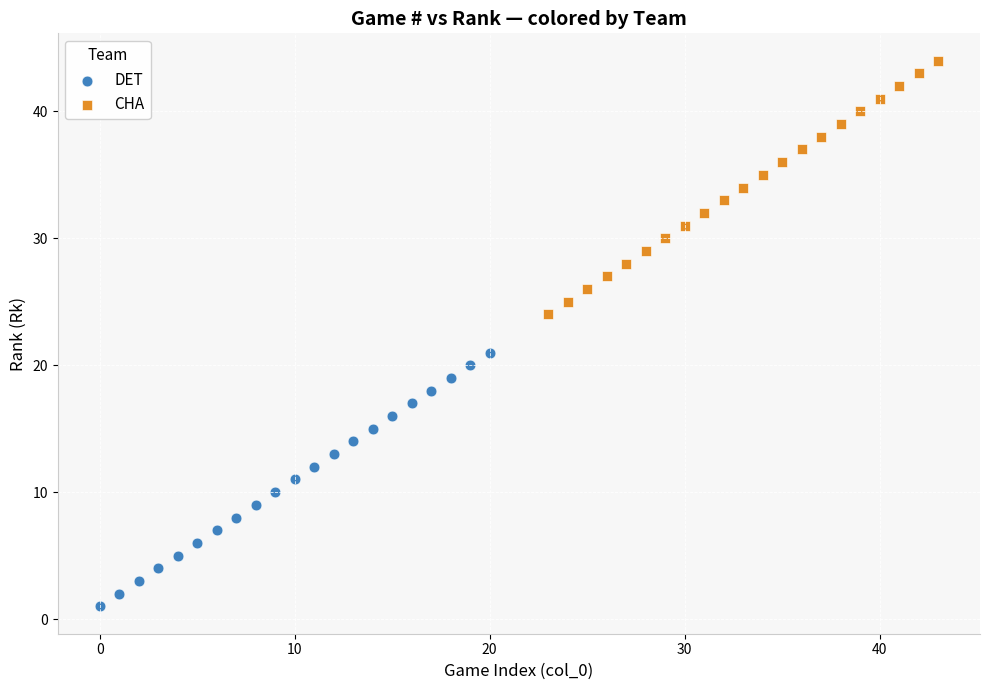

Which series reaches the maximum Y coordinate?

CHA